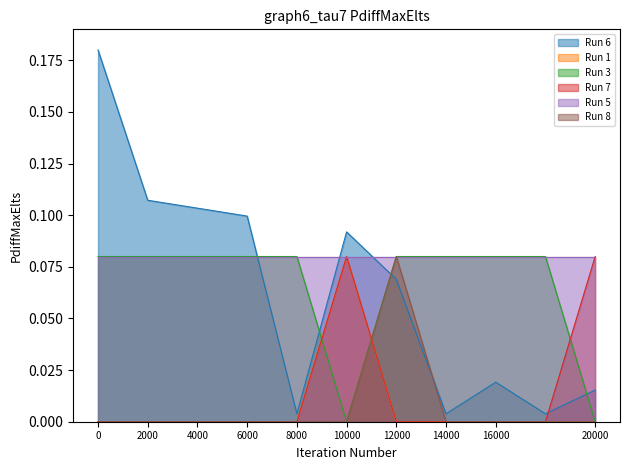

Is the value of Run 6 at 16000 greater than the value of Run 5 at 10000?

No